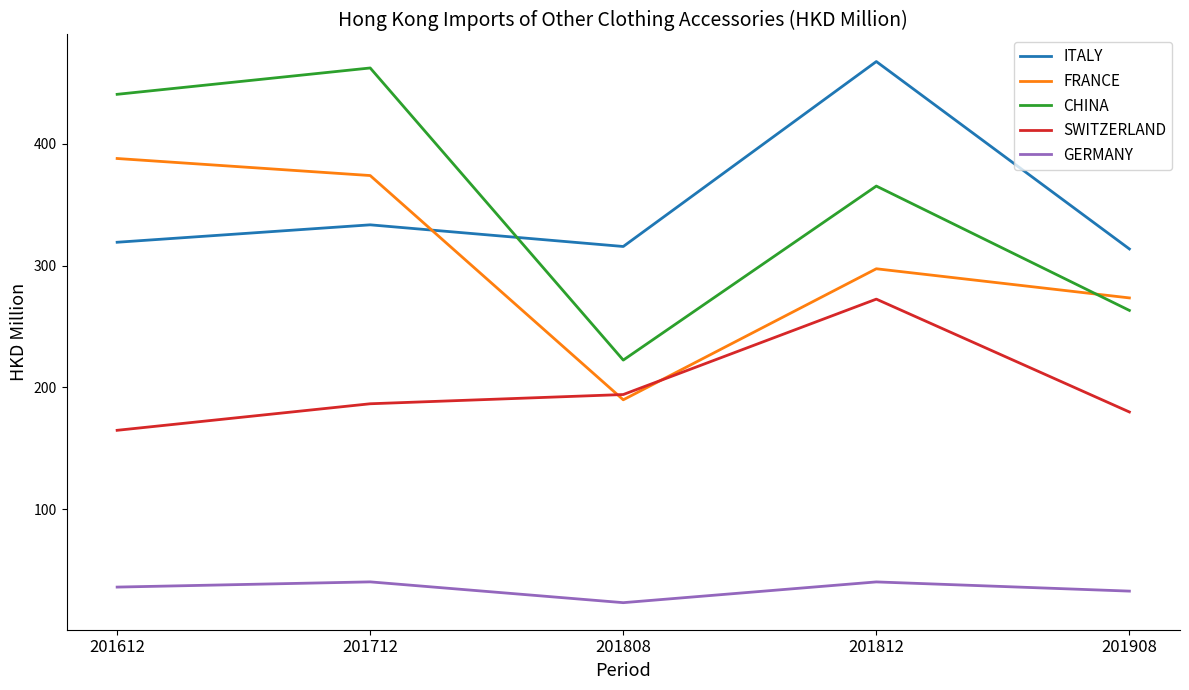

How many interior local peaks does the CHINA series have?

2